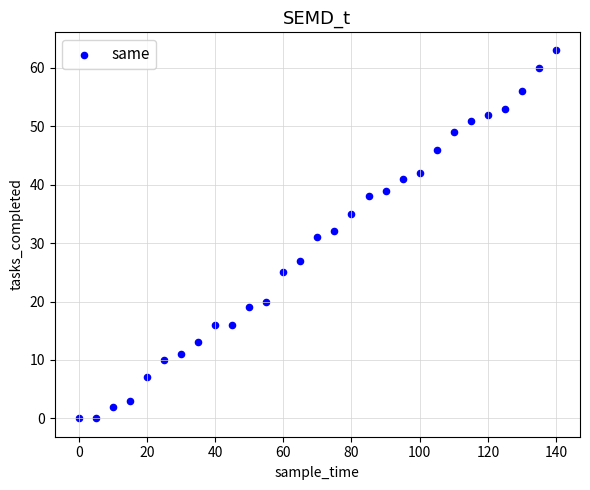

What is the range of Y values (max minus min)?

63